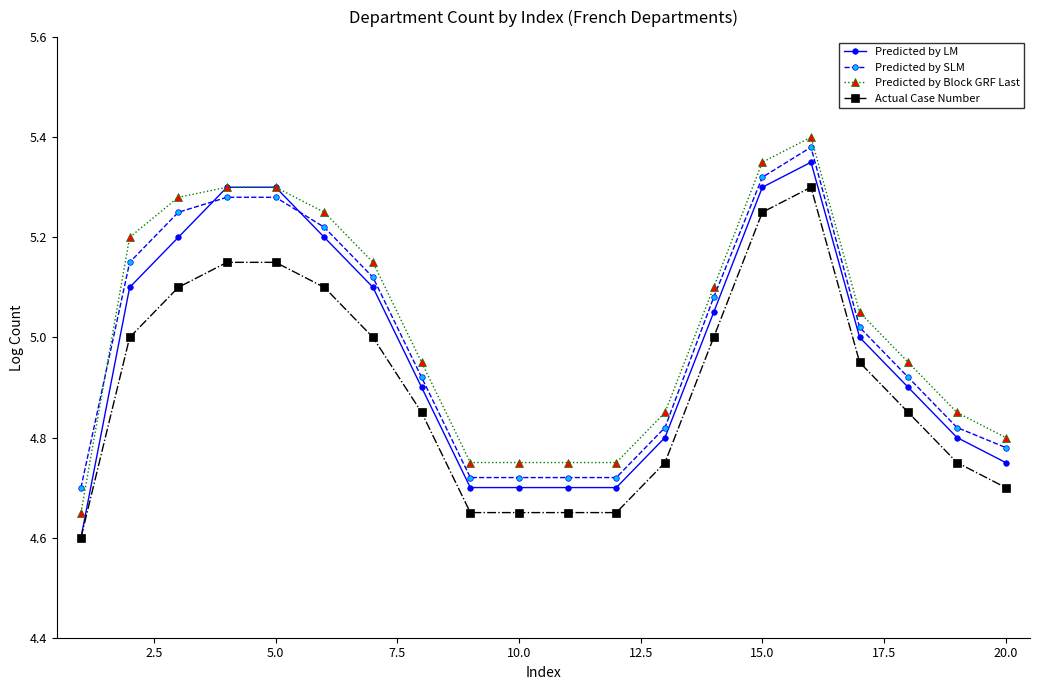

True or false: Actual Case Number has more than 0 points higher than both neighbors.

True